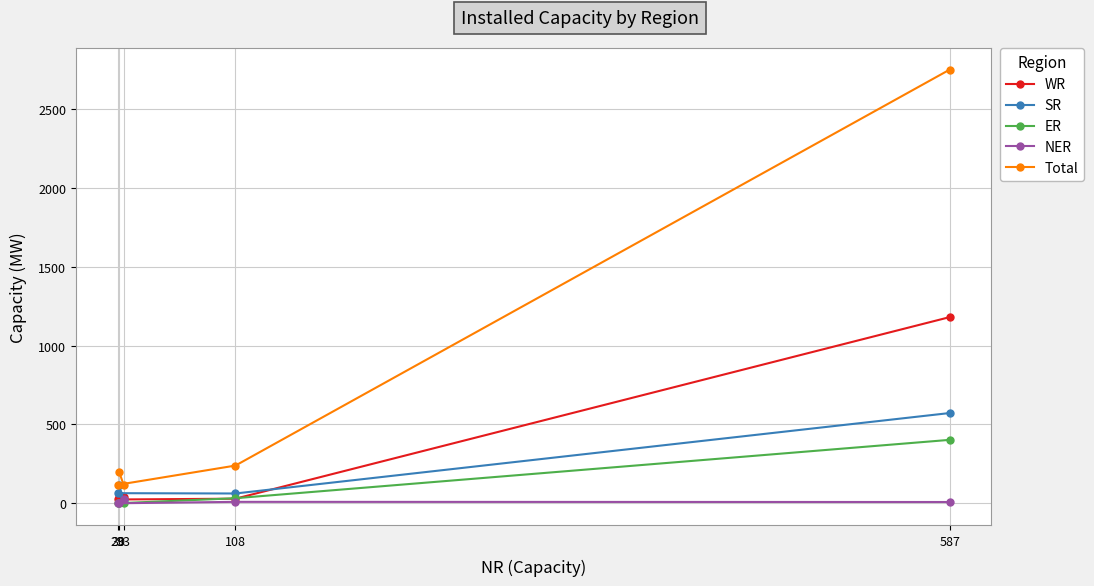

True or false: ER and SR cross at least once.

False